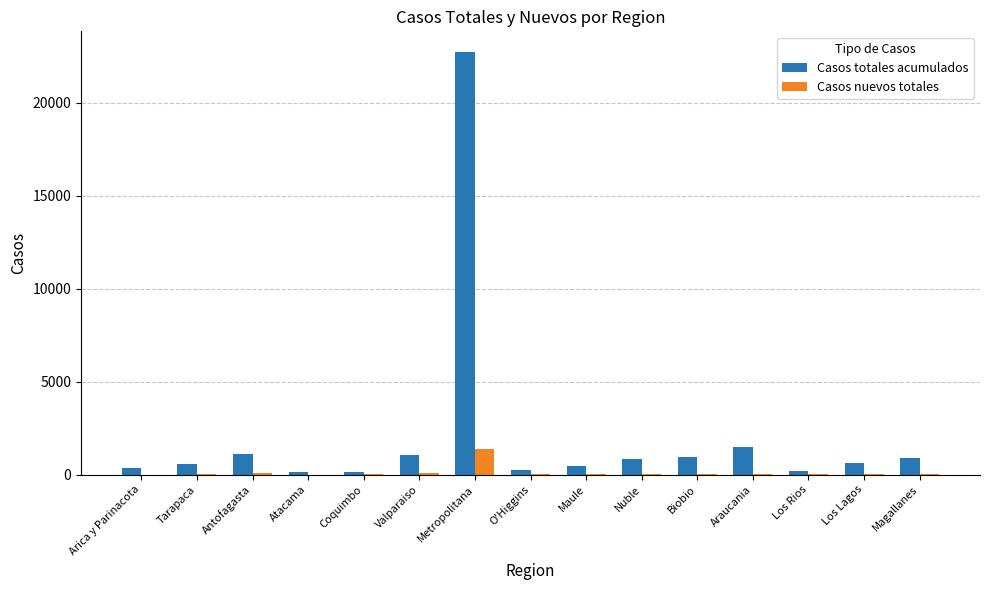

What is the difference between the Casos nuevos totales values at Los Lagos and Atacama?

1